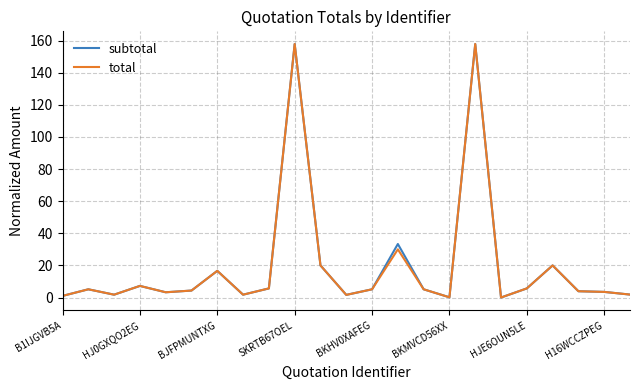

Does the chart display data point markers on the line(s)?

No